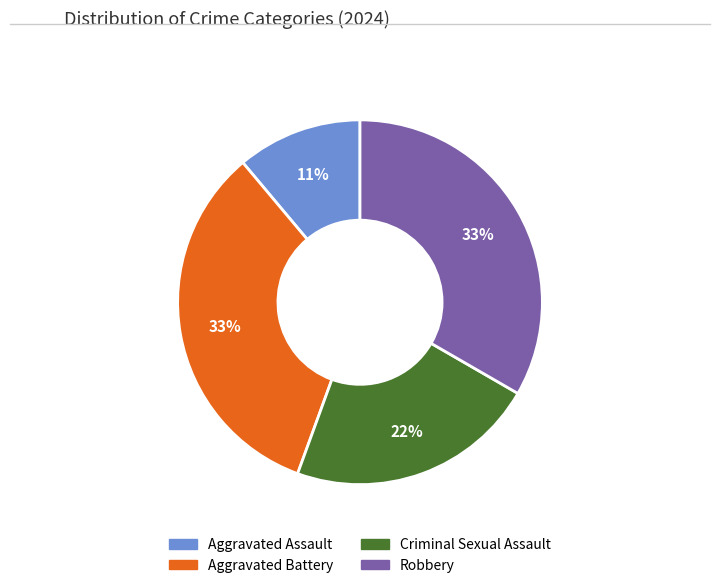

Which slice is the smallest?

Aggravated Assault